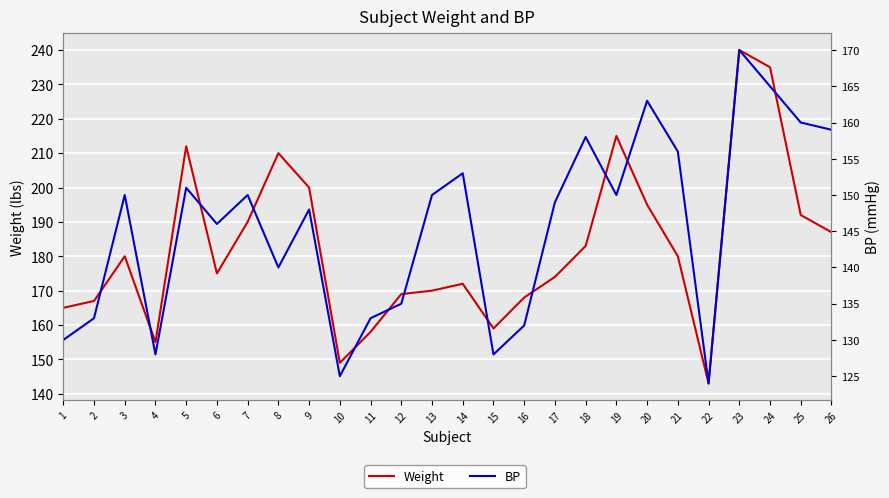

List the series in order of their overall mean, highest first.

Weight, BP